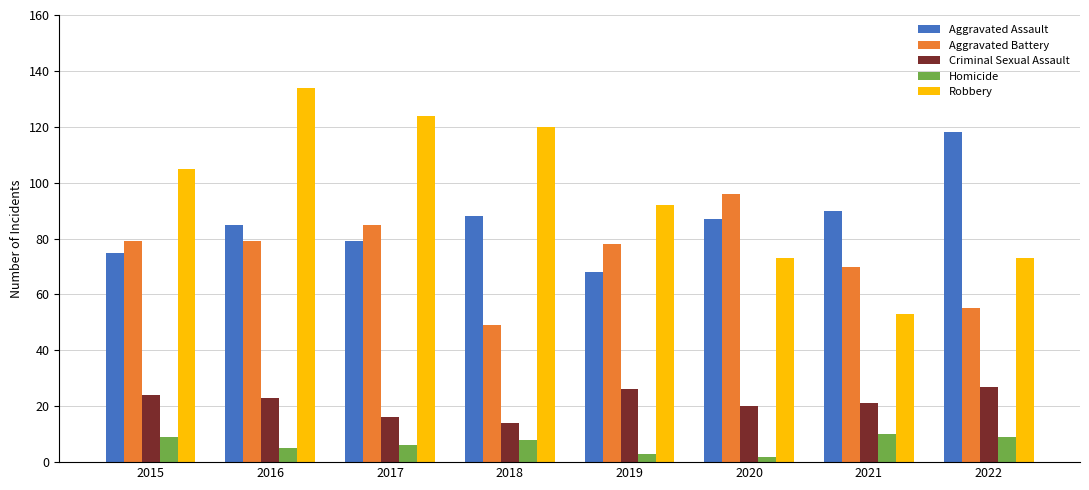

The Homicide series shows 3 at 2019. True or false?

True